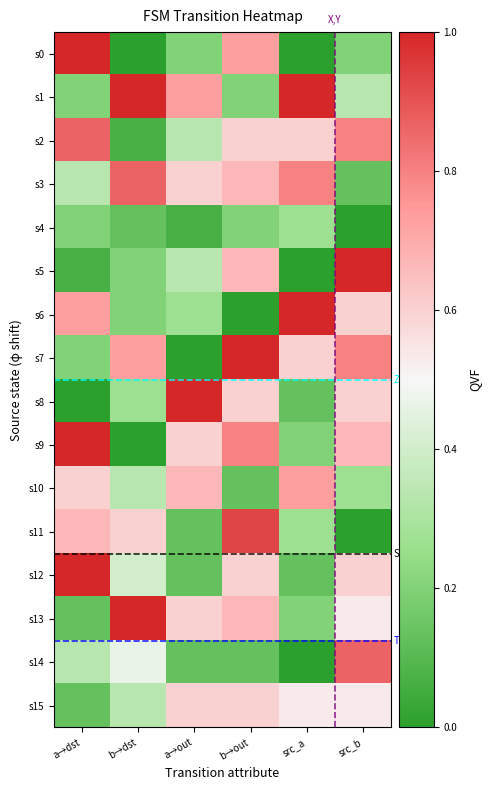

What is the greatest value displayed?

1.0